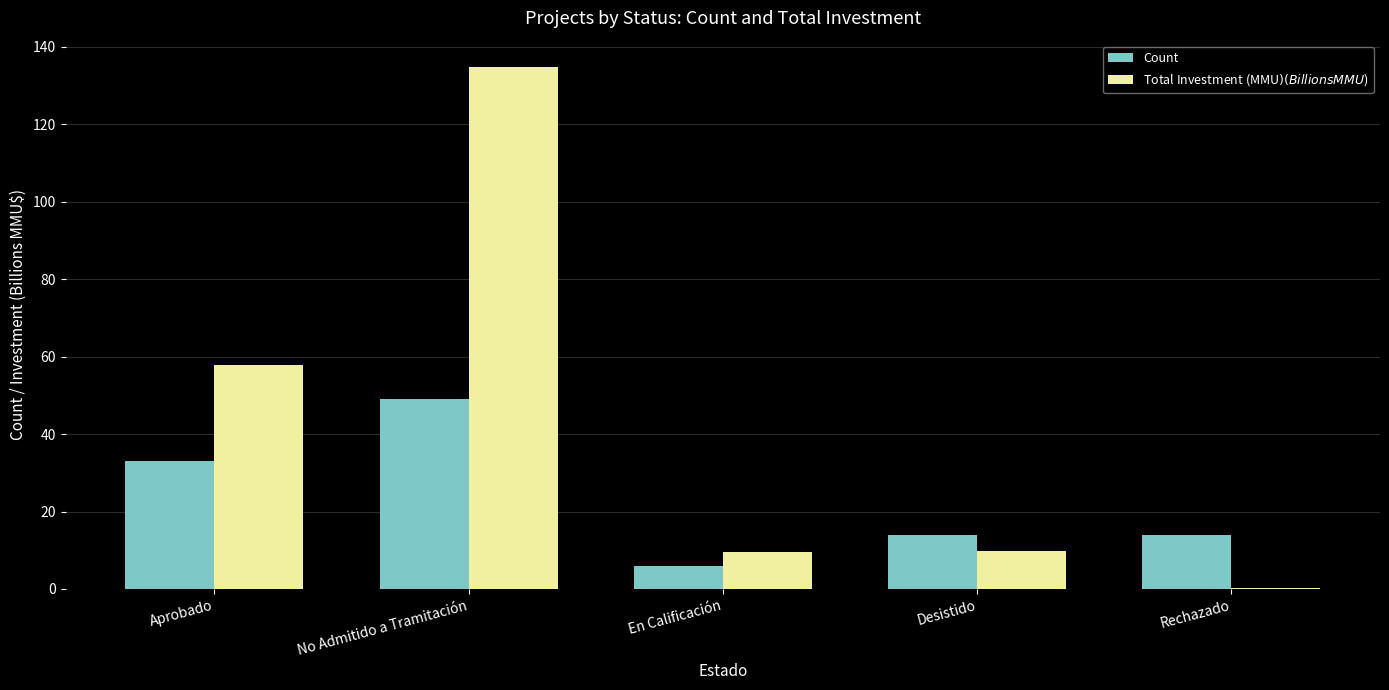

What is the total value across all series at No Admitido a Tramitación?

183.9